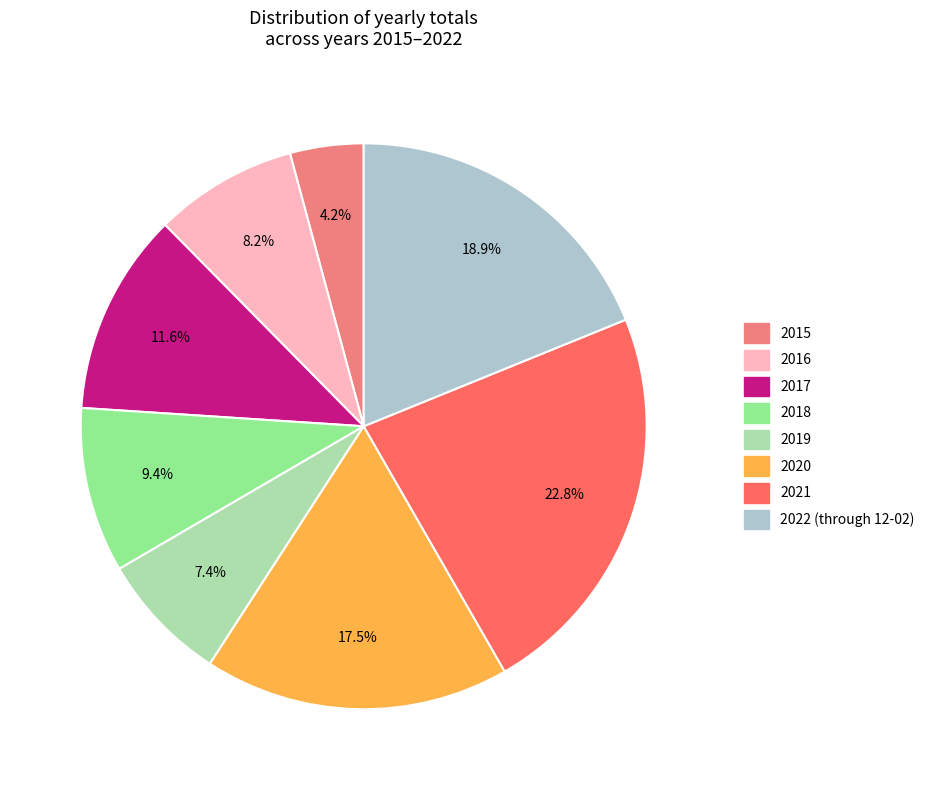

Does 2021 account for over 50% of the chart?

No